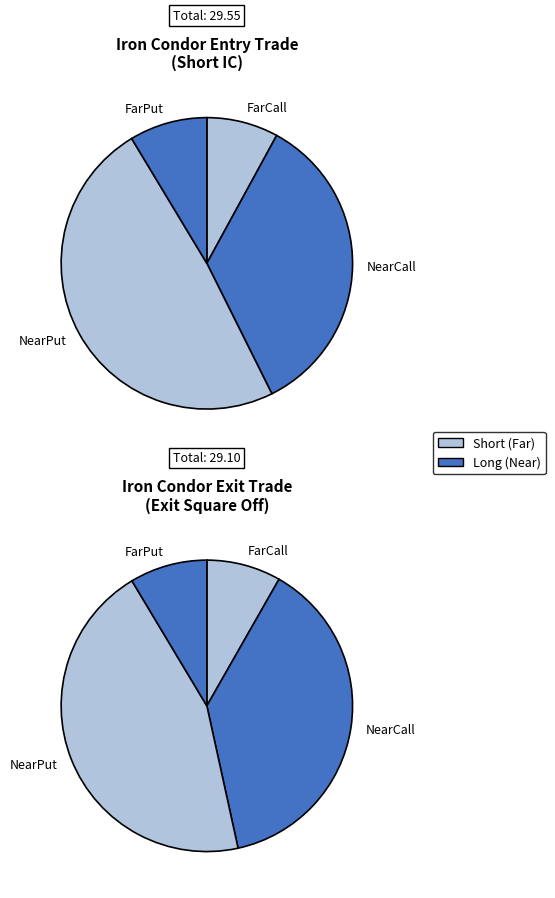

What is the total percentage of Exit Square Off and Short IC?

100.0%